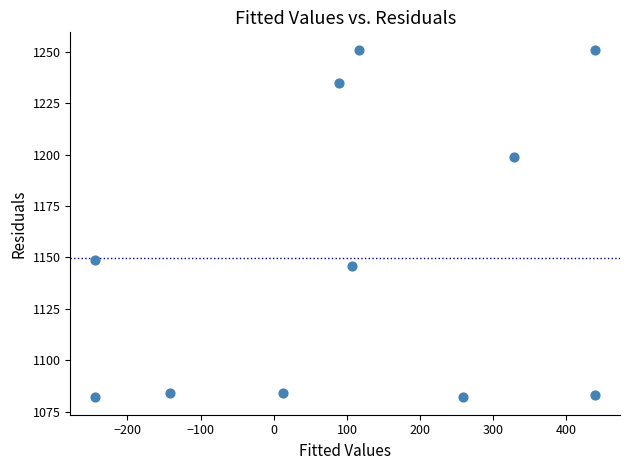

What Y value in the scatter plot is closest to 1166?

1149.0